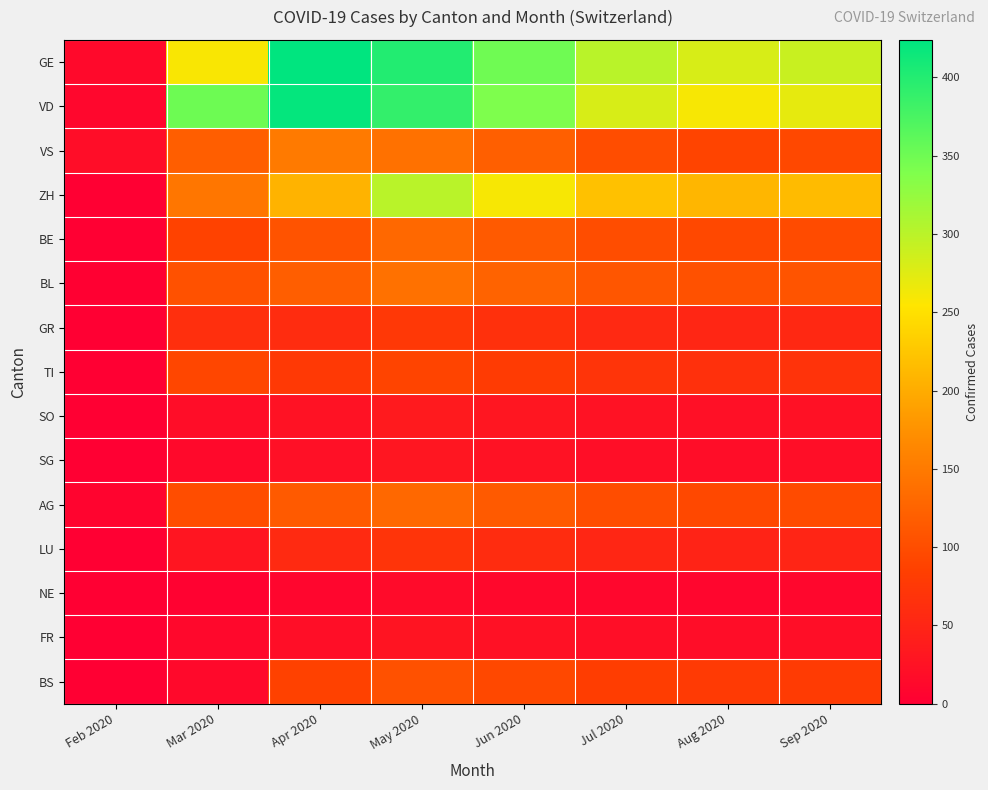

At Mar 2020, list the series in order from smallest to largest.

NE, FR, BS, SG, SO, LU, GR, BE, TI, AG, BL, VS, ZH, GE, VD